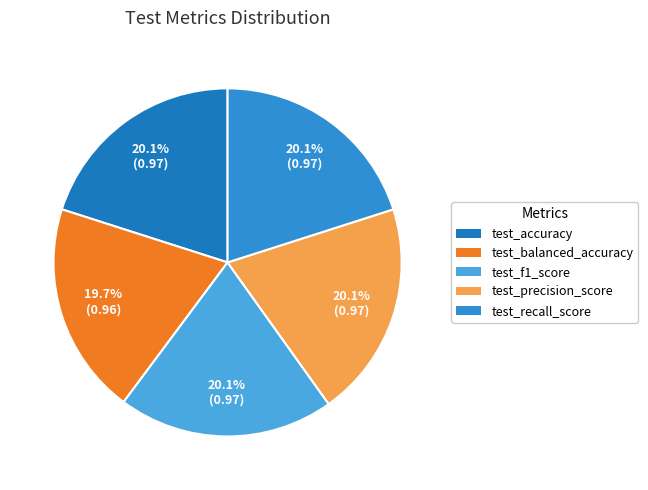

Does test_accuracy account for over 50% of the chart?

No